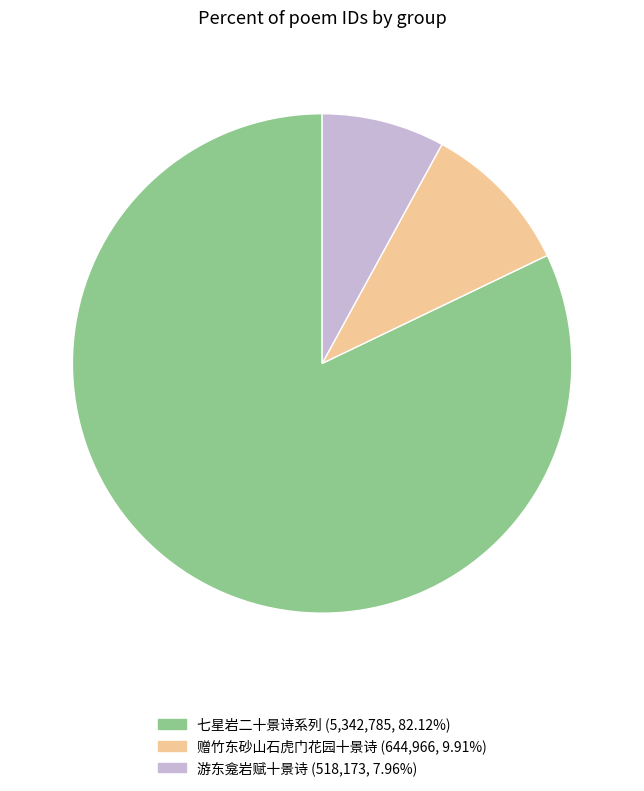

Is there any slice that represents more than half of the pie?

Yes